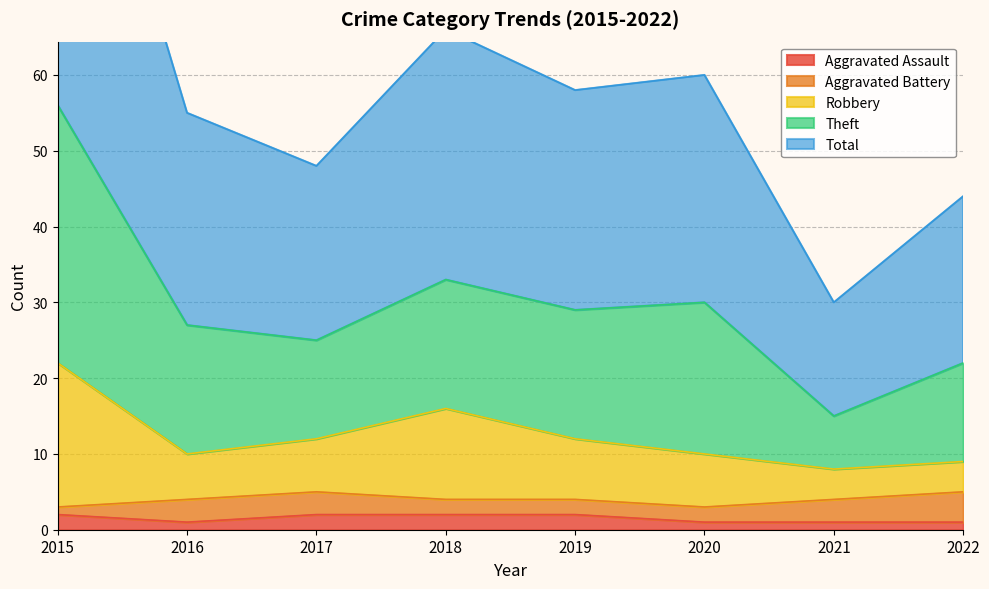

True or false: Robbery and Theft cross at least once.

False